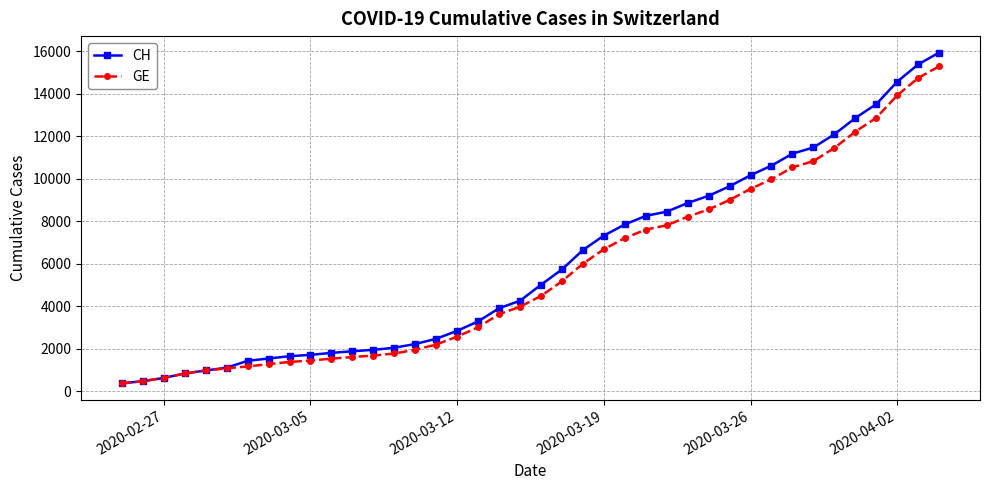

Which series has the widest spread of values?

CH